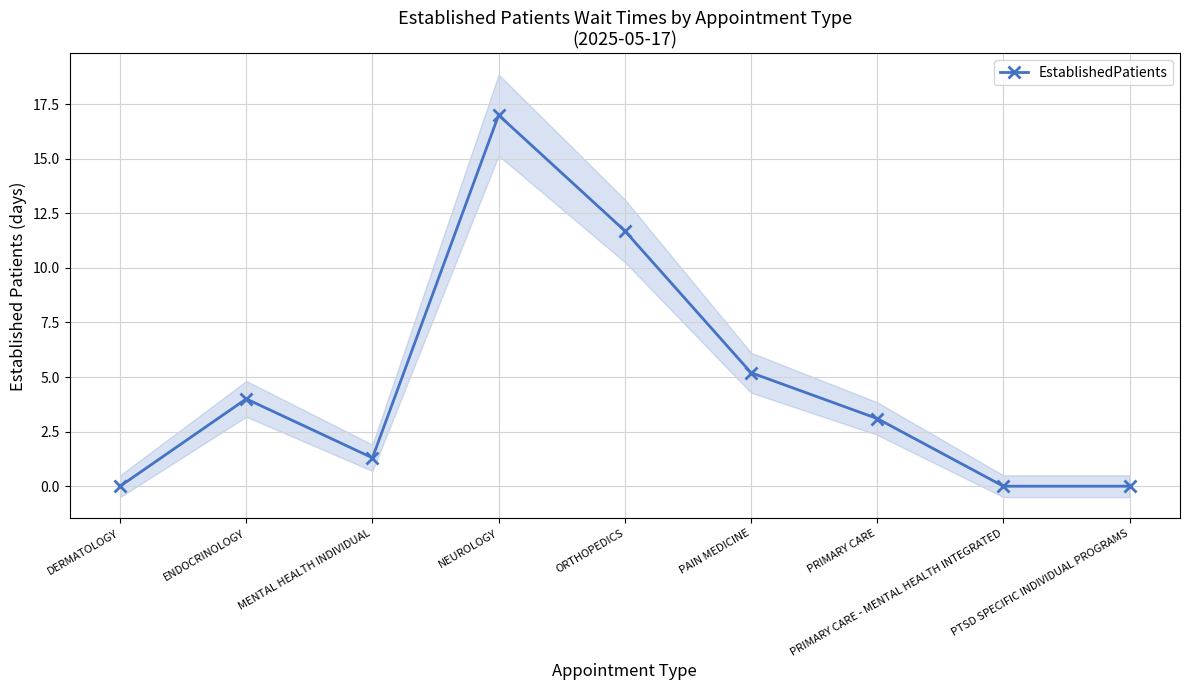

Count the number of data series in this chart.

1